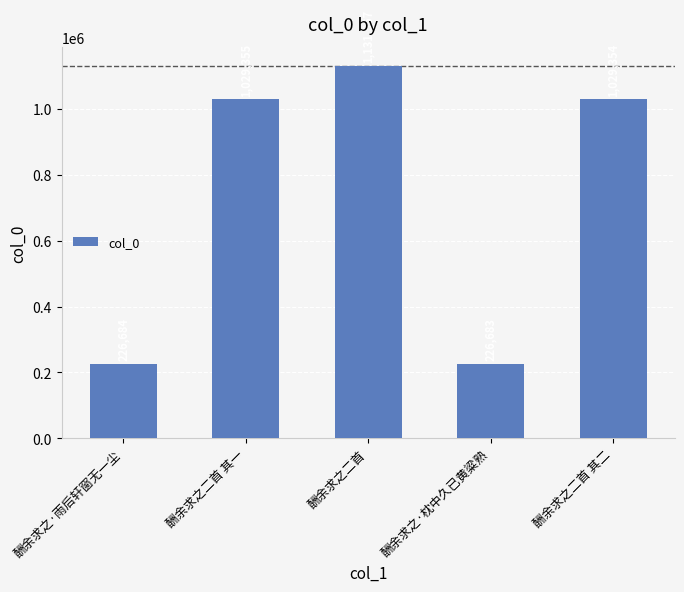

The value at 酬余求之二首 其一 is 1029355. True or false?

True